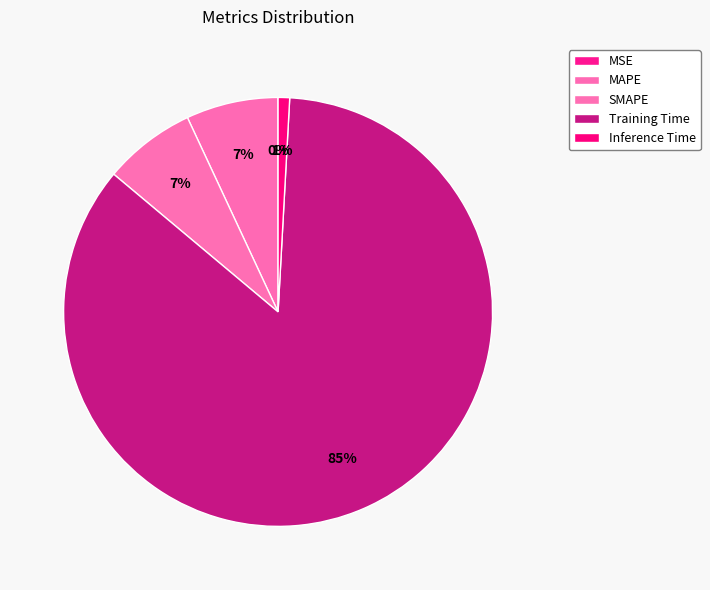

Which slice represents more than half of the pie?

Training Time